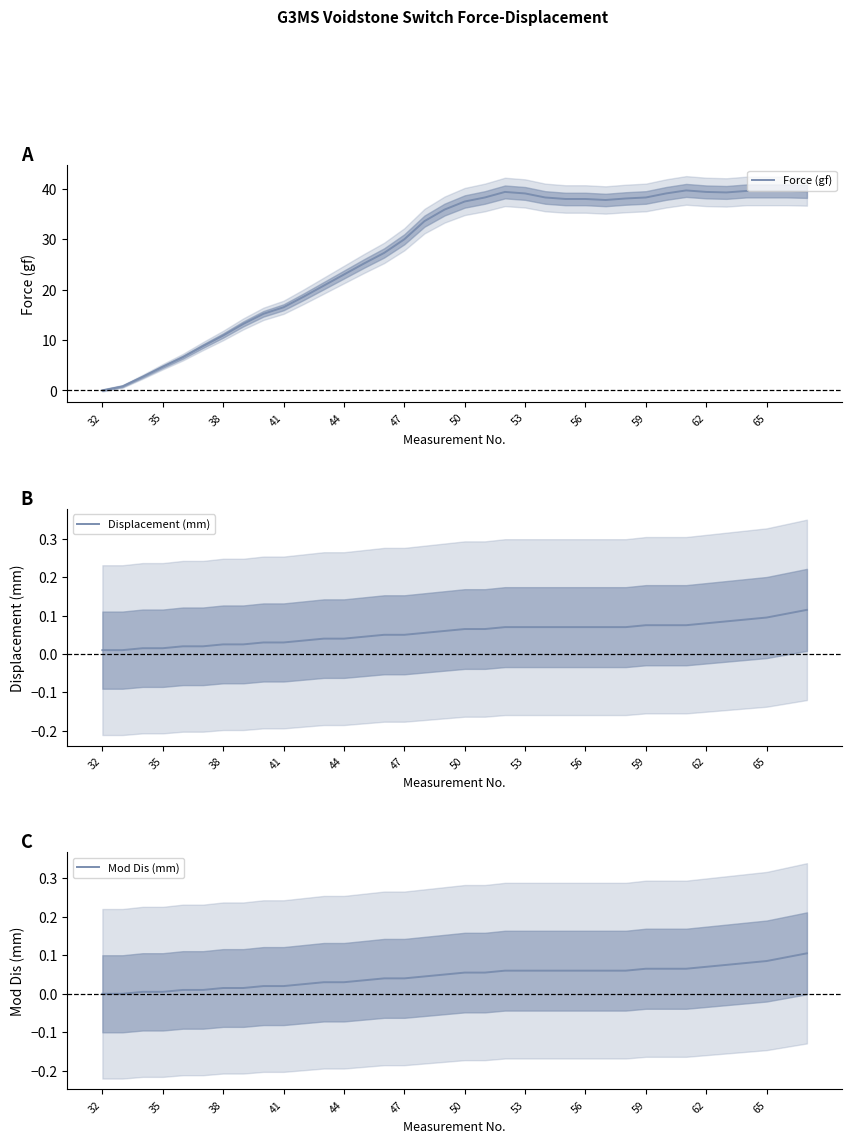

True or false: Force (gf) has a value of 39.4 at 62.

True